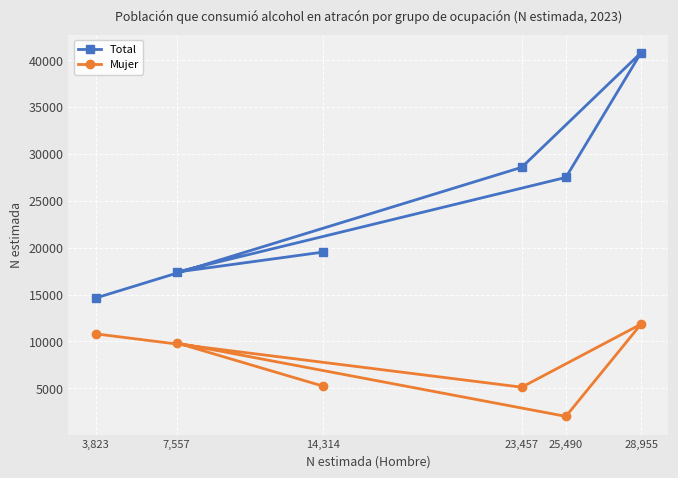

At which category does the chart reach its minimum across all series?

25,490